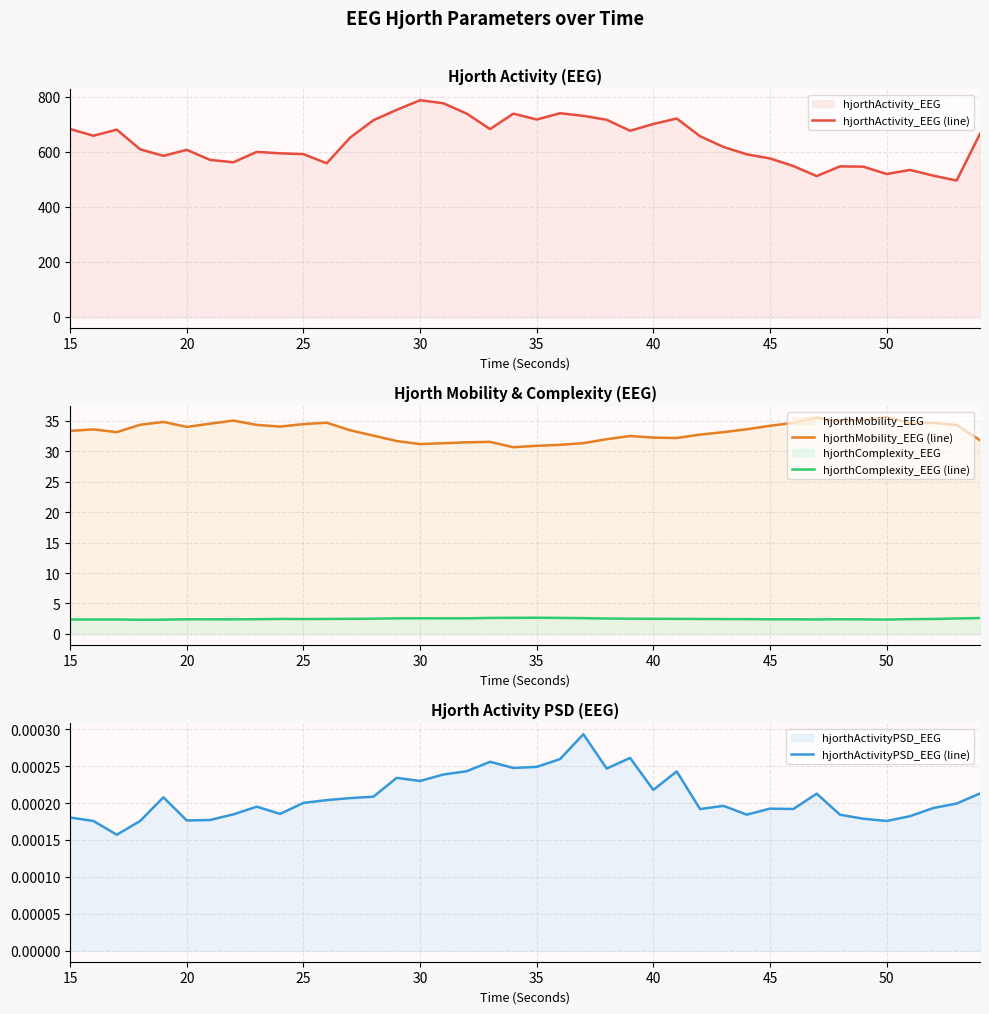

What is the highest value of the hjorthComplexity_EEG (line) series?

2.7